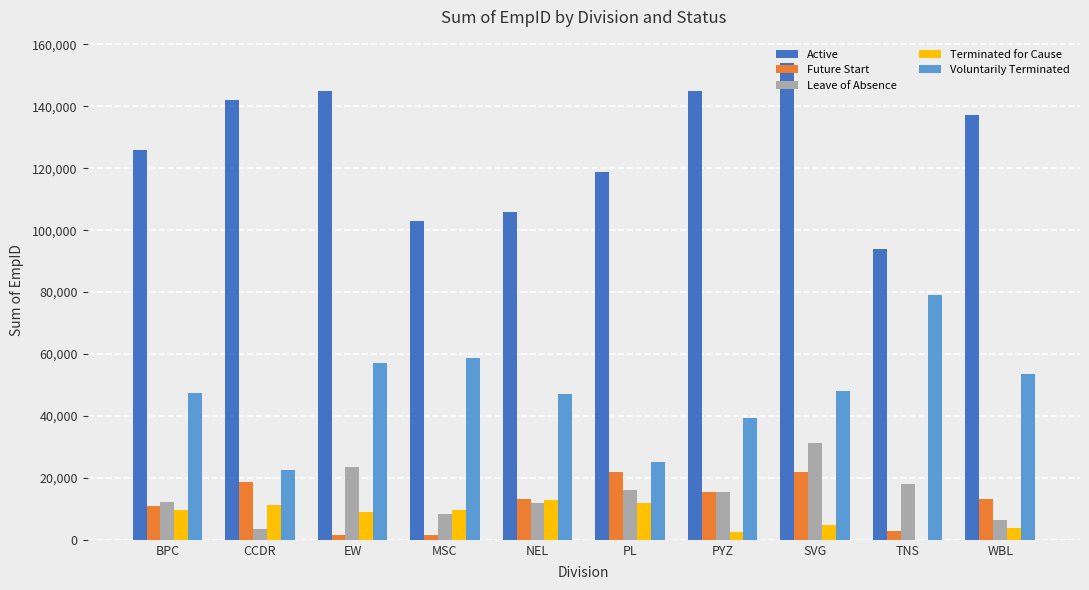

Which series has the largest total across all categories?

Active